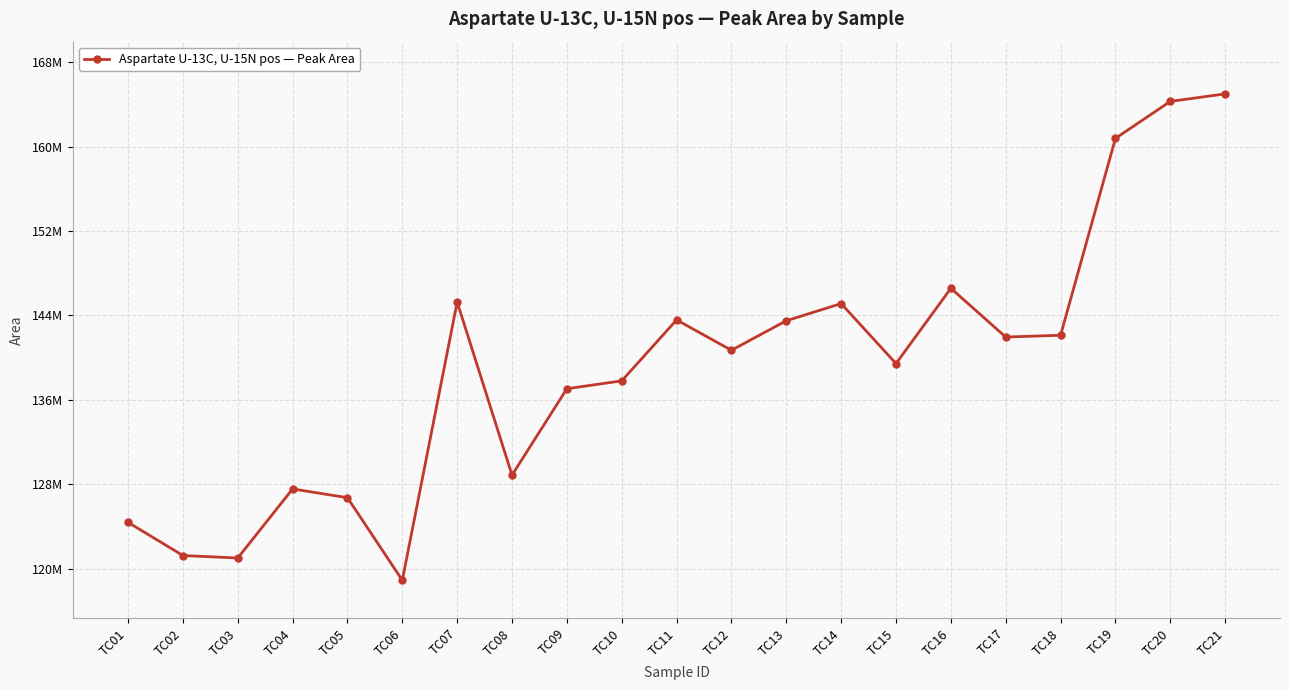

What is the average value?

139134602